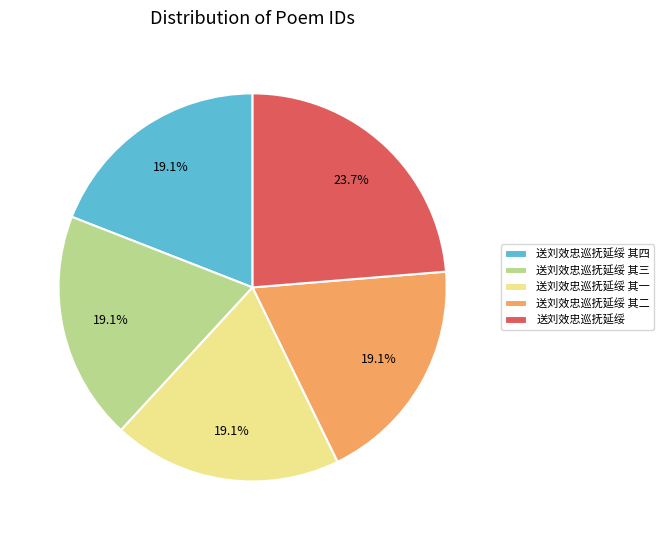

What portion of the pie excludes 送刘效忠巡抚延绥 其四?

80.9%